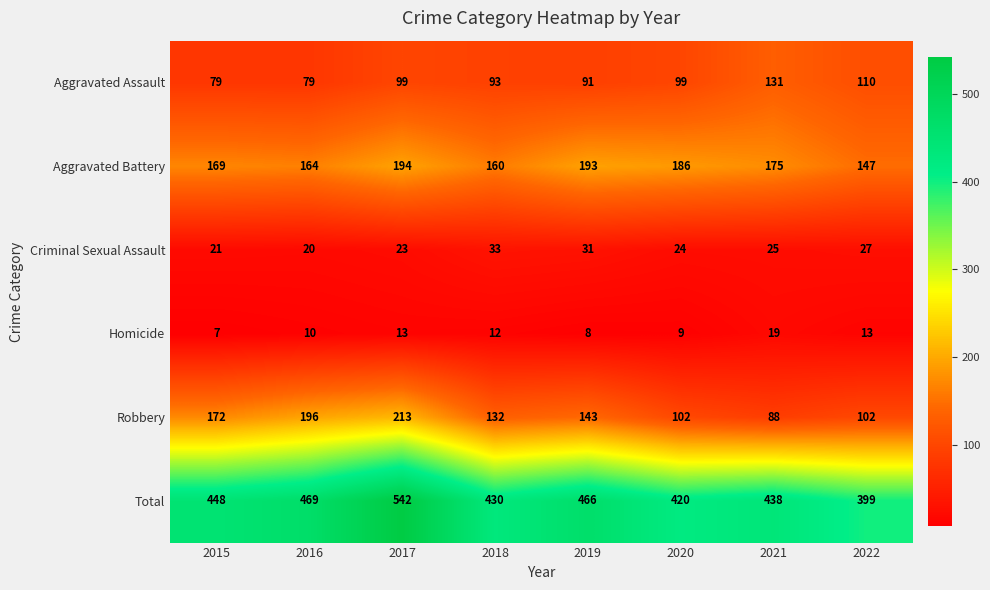

What is the spread (max minus min) of values at 2019?

458